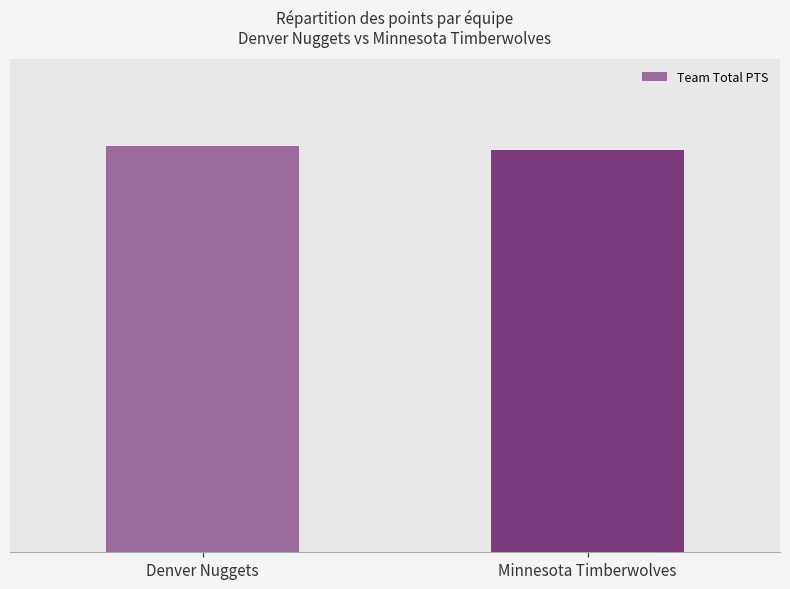

Are the bars horizontal?

No